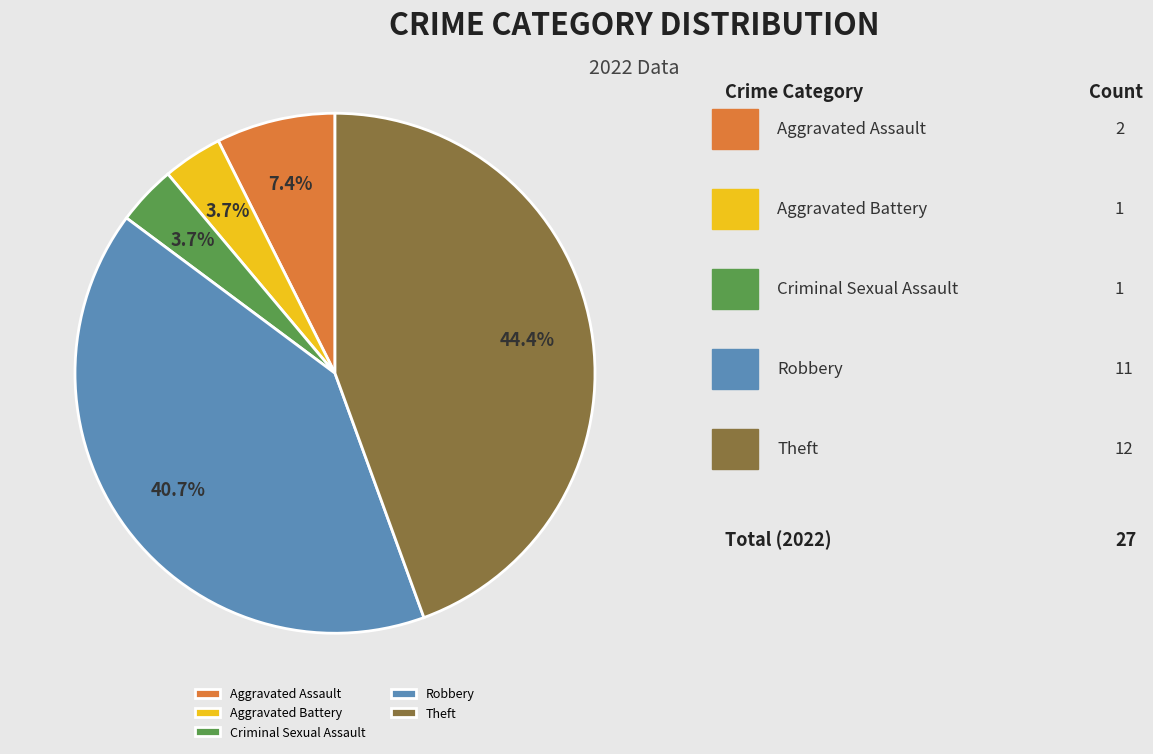

To the nearest percent, what percentage of the pie is Criminal Sexual Assault?

4%